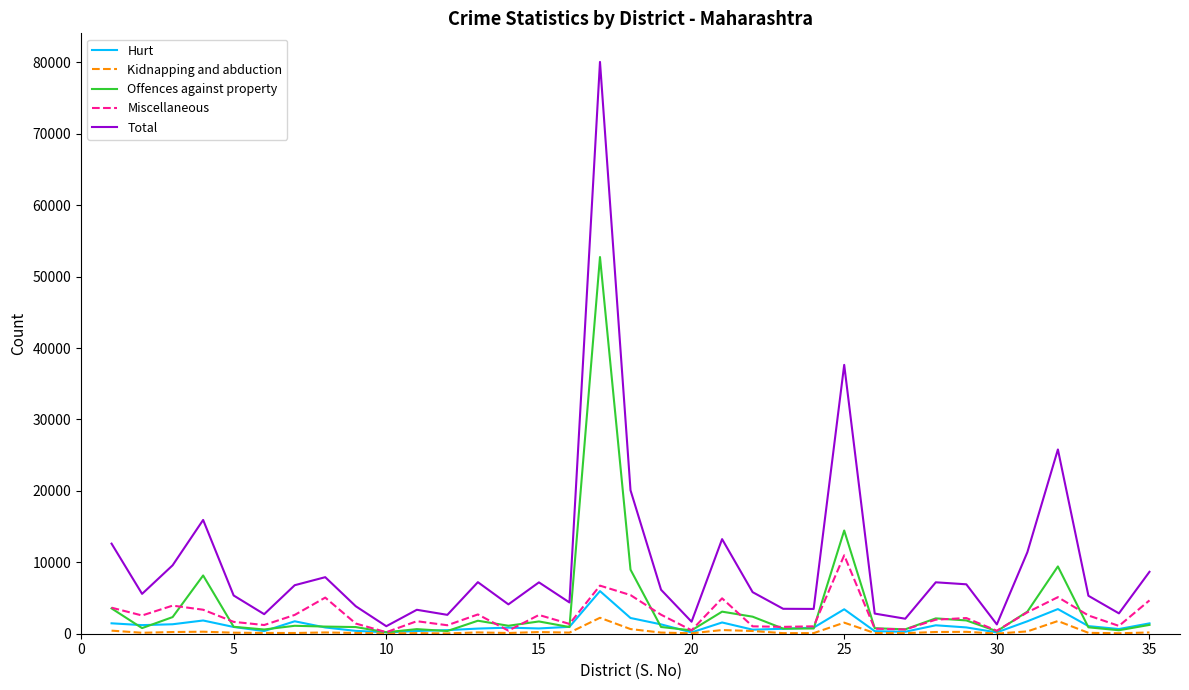

What are all the series names shown in the legend?

Hurt, Kidnapping and abduction, Offences against property, Miscellaneous, Total